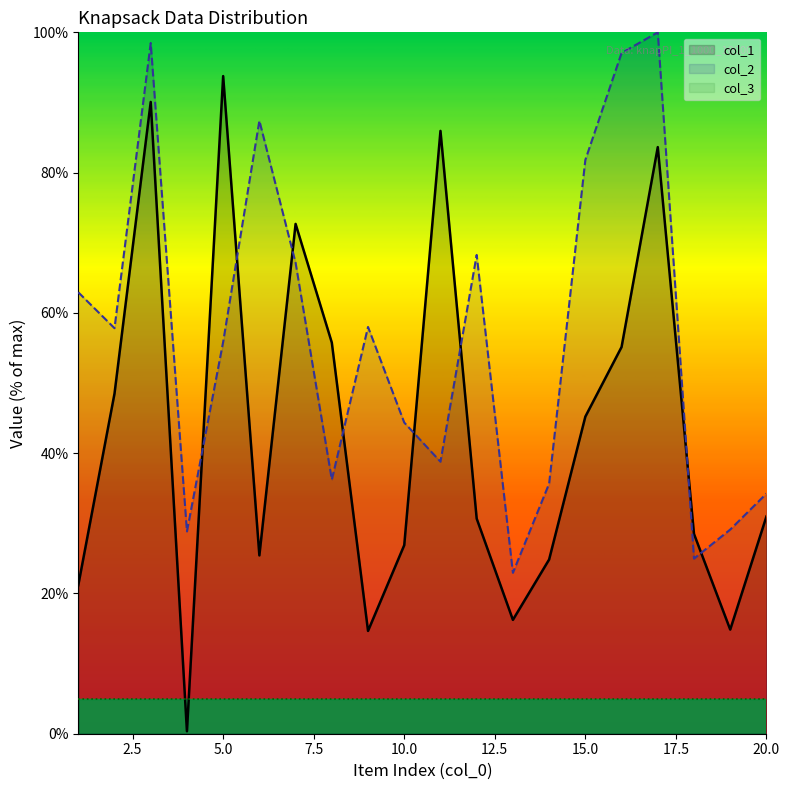

Where does the col_1 series first go above 30?

2